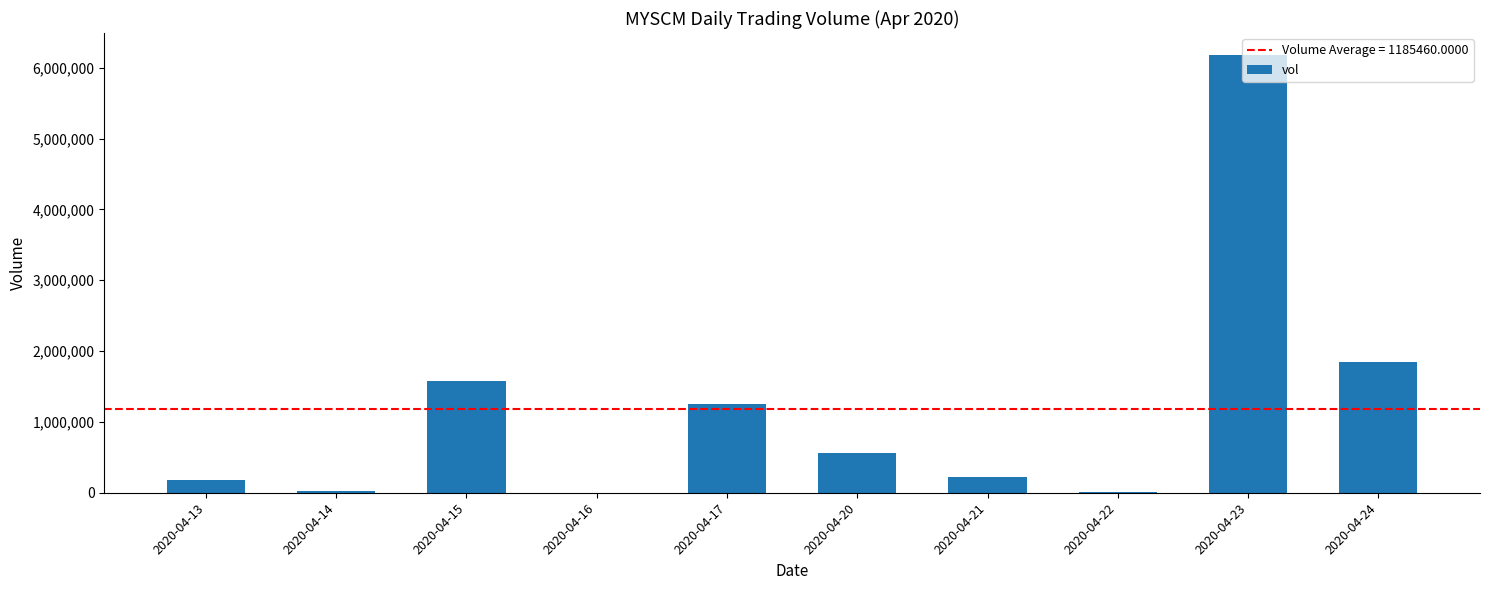

What is the approximate value at 2020-04-20, to the nearest 50?

562400